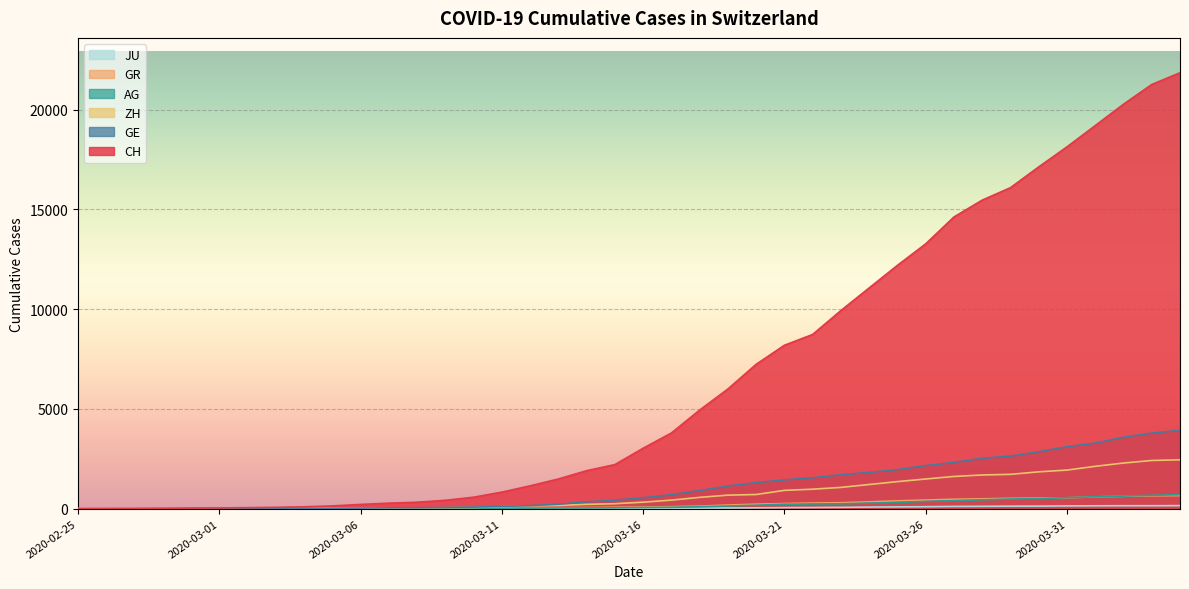

At which label is CH closest to 10927?

2020-03-24